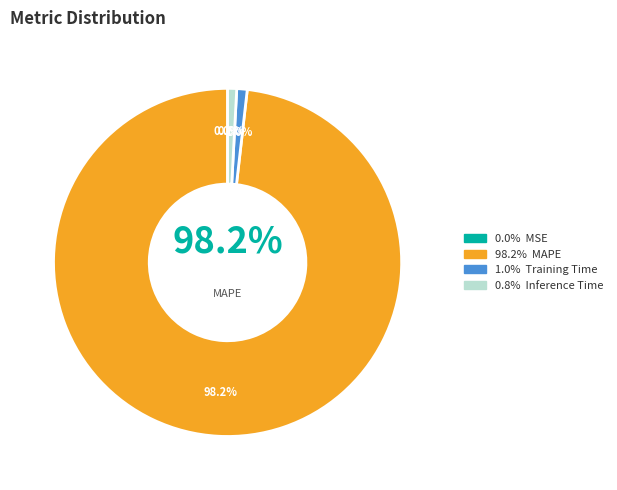

Does SMAPE account for over 50% of the chart?

No